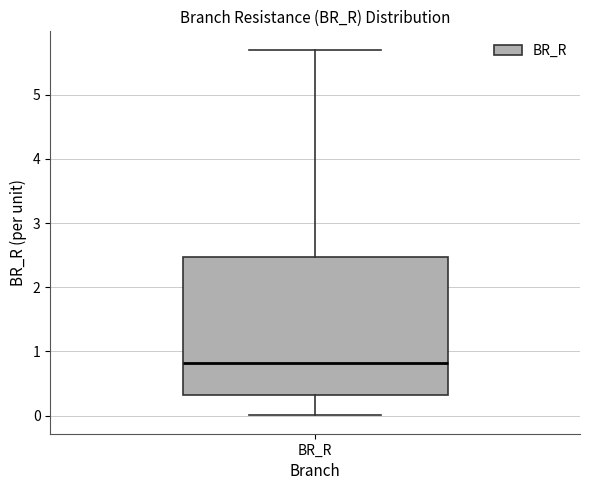

Transcribe this box plot: give where the median line is, the range the box spans, and where the two whiskers end, as read against the y-axis. The values are not printed on the chart, so give them approximately, as read against the axis.

median 0.8, box 0.3 to 2.5, whiskers 0.0 to 5.7